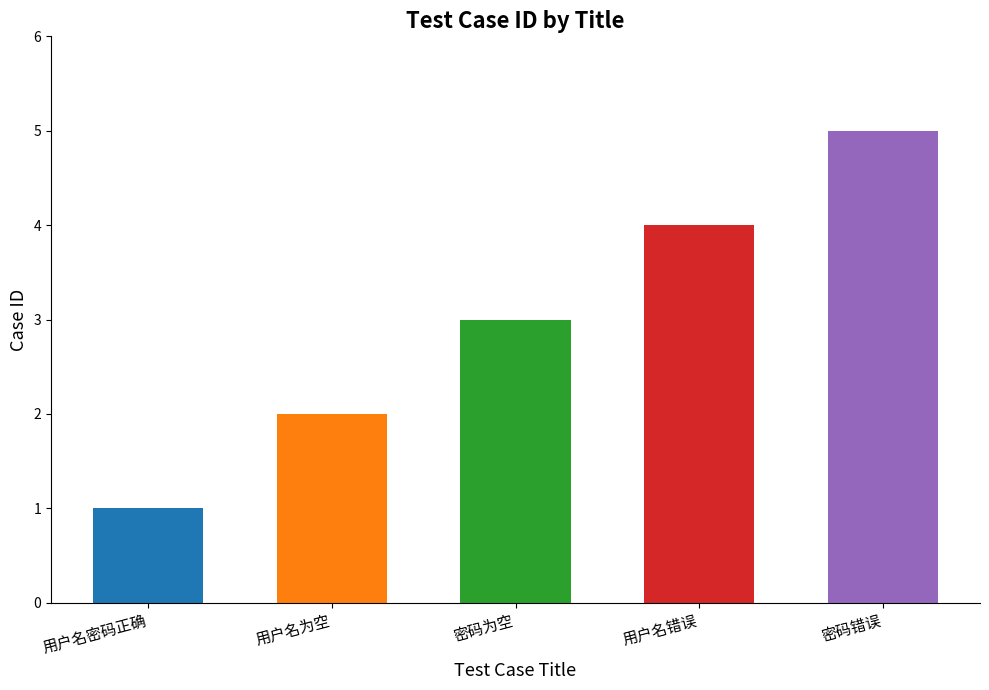

Reading right to left, extract all data points from this chart.

5	4	3	2	1